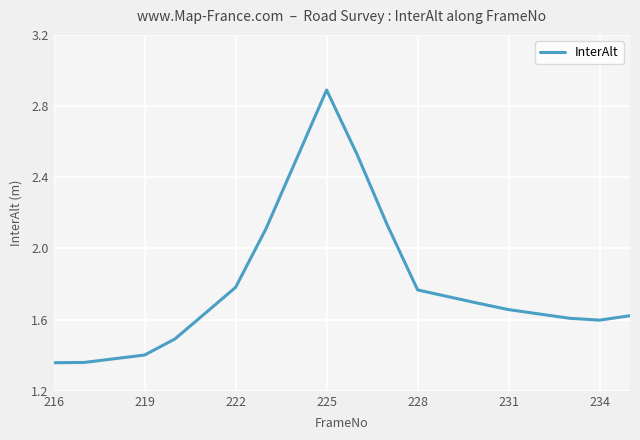

What is the difference between the maximum and minimum values?

1.5